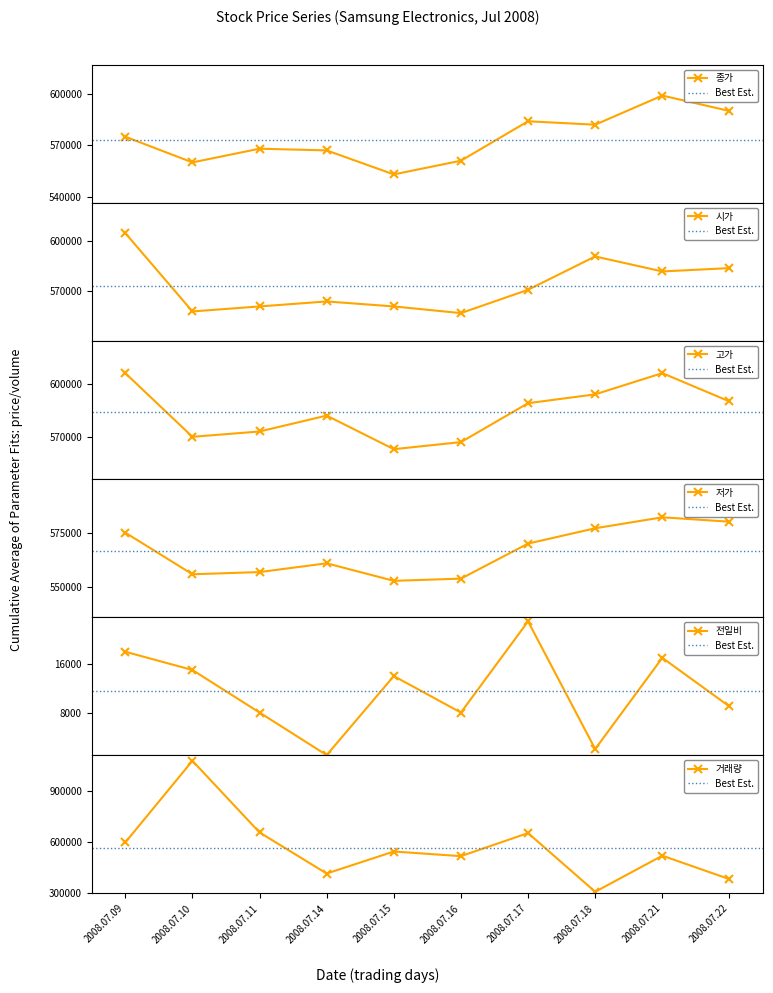

At which label is 전일비 closest to 12000?

2008.07.15